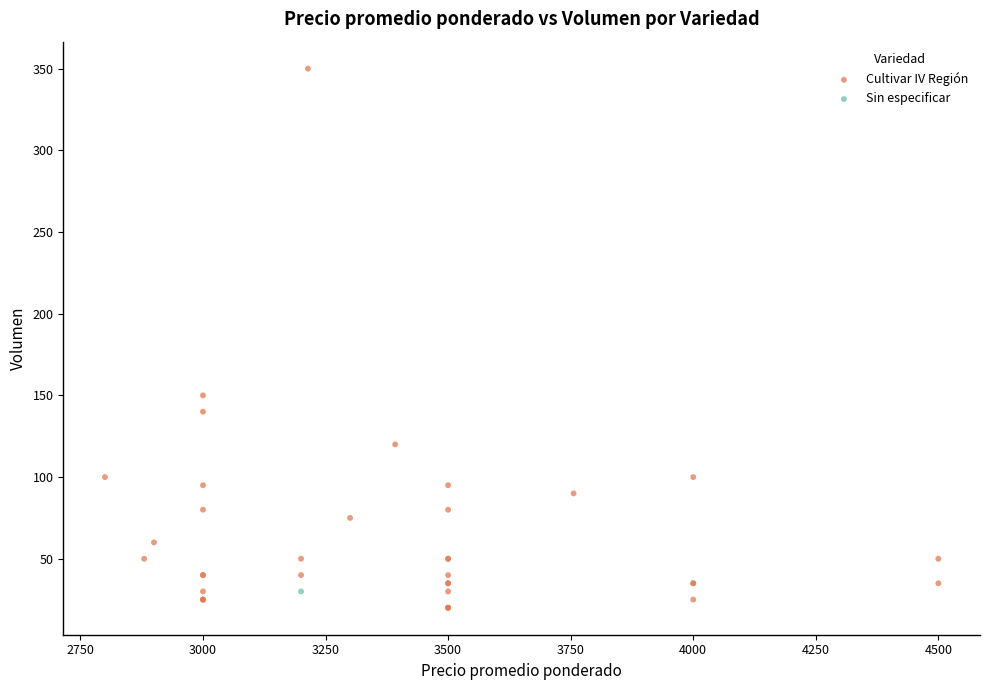

What are all the series names shown in the legend?

Cultivar IV Región, Sin especificar